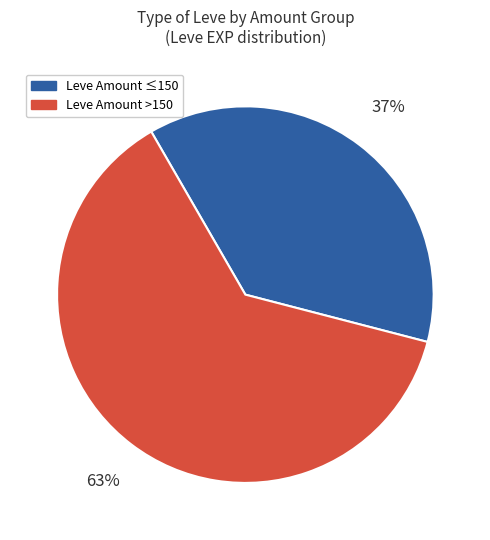

The Leve Amount ≤150 slice represents 37% of the pie. True or false?

True